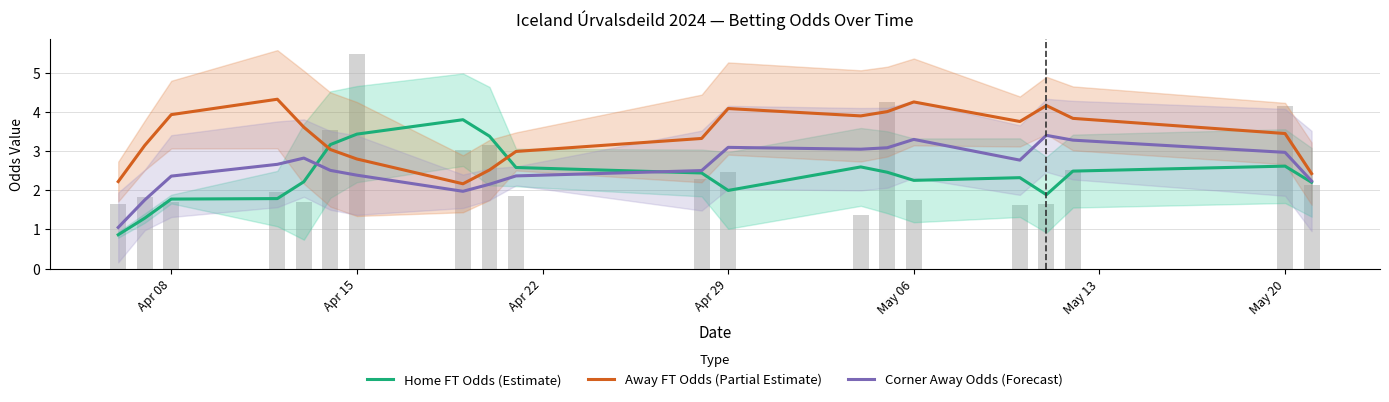

Are the bars horizontal?

No